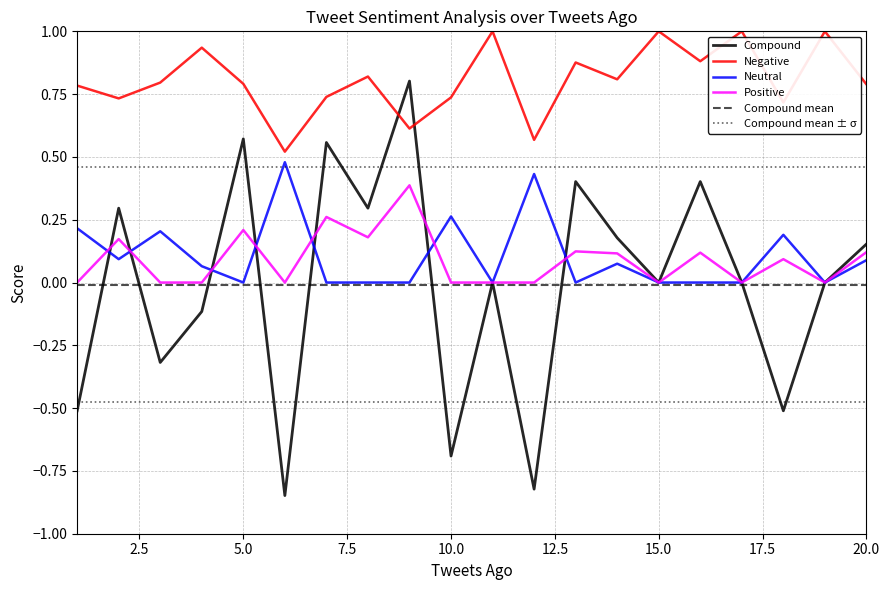

True or false: Negative and Positive intersect in this chart.

False